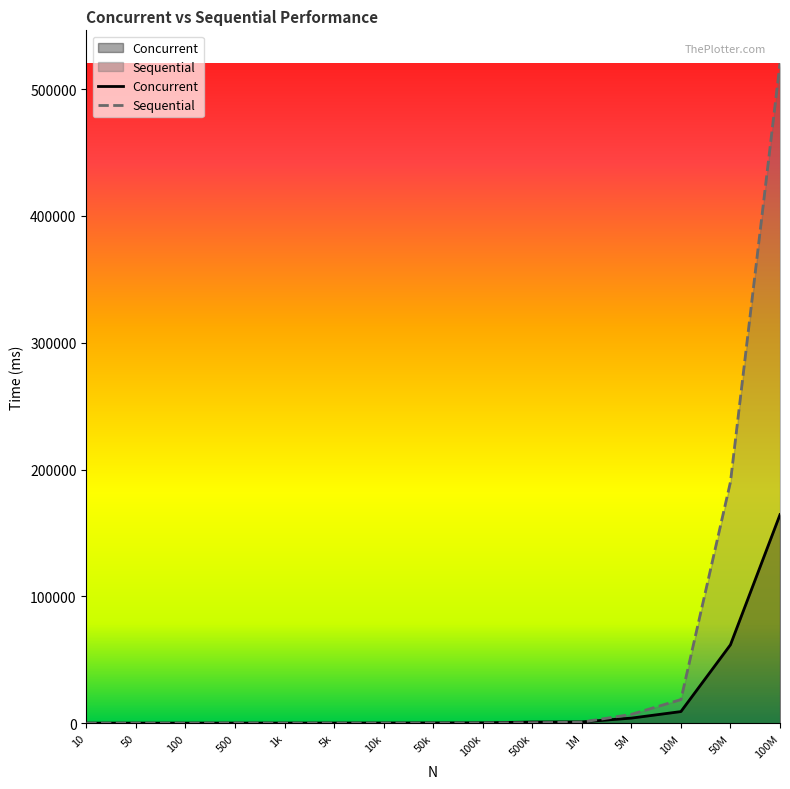

Which series changed the most between 50 and 10k?

Concurrent